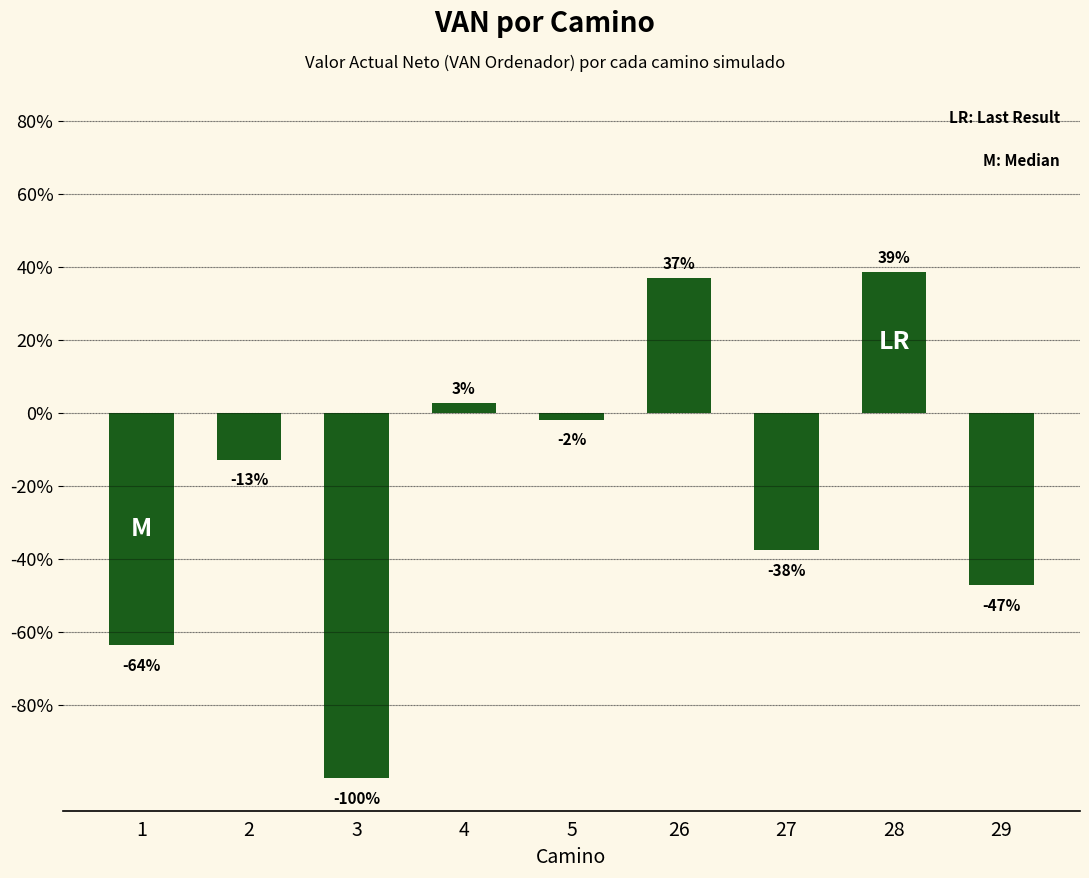

Reading left to right, what are all the values shown in this chart?

-63.6	-12.8	-100.0	2.7	-1.8	37.0	-37.7	38.6	-47.2